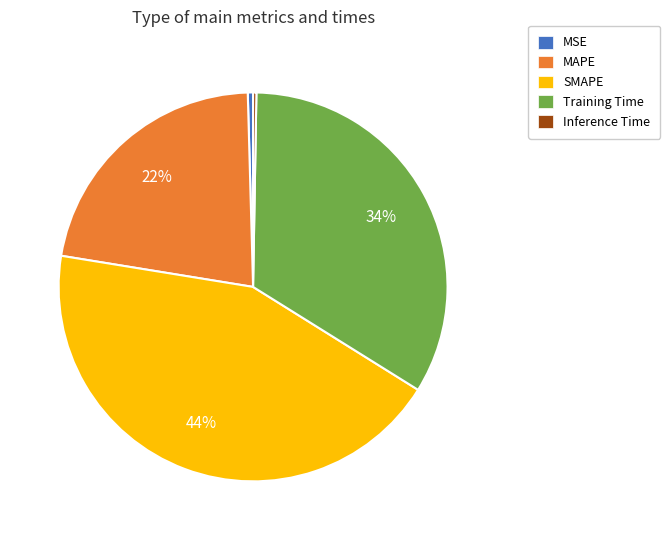

Does SMAPE represent more than half of the total?

No